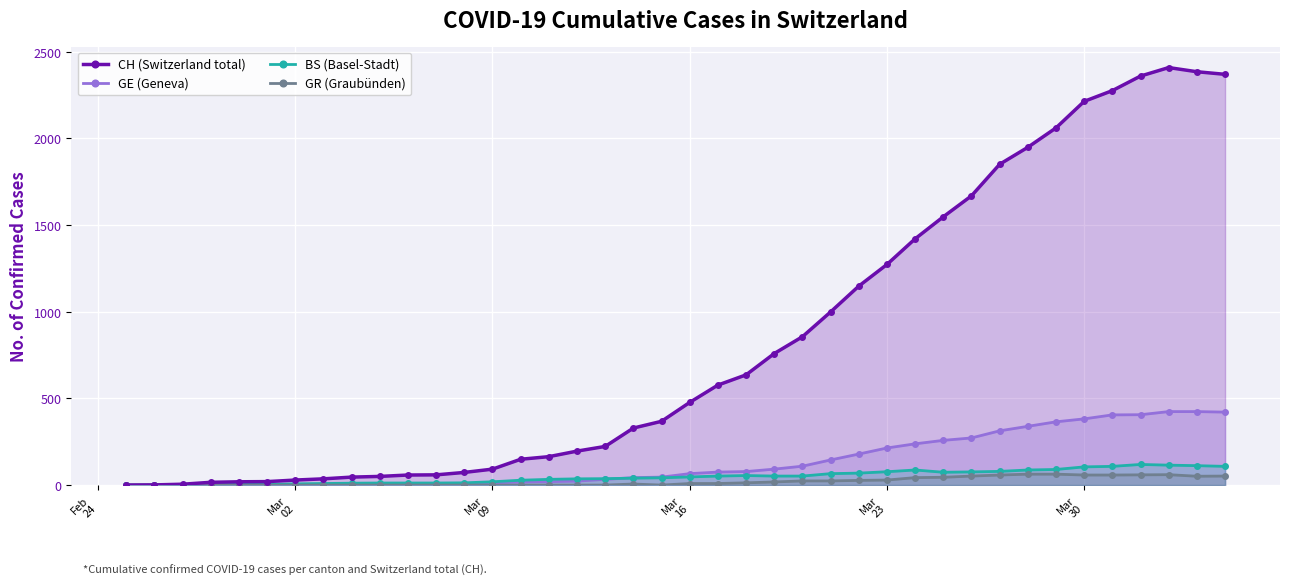

What is the maximum value for GR (Graubünden)?

63